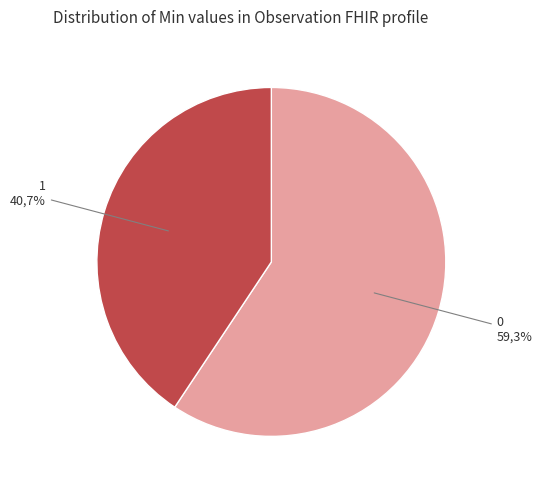

To the nearest percent, what is the combined percentage of 1 and 0?

100%